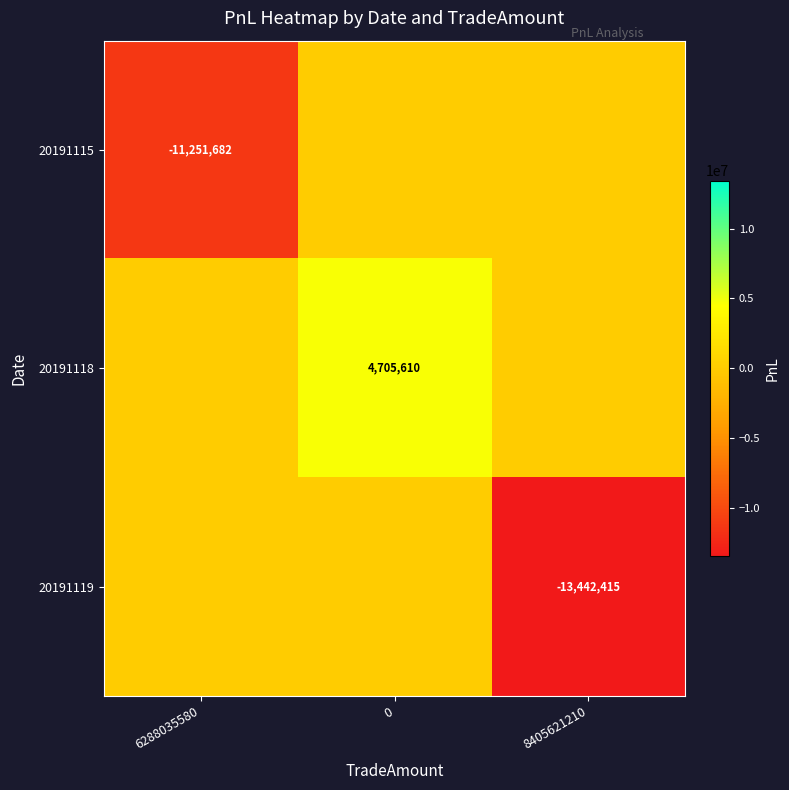

Is it true that 20191118 equals 4705610 at 0?

True